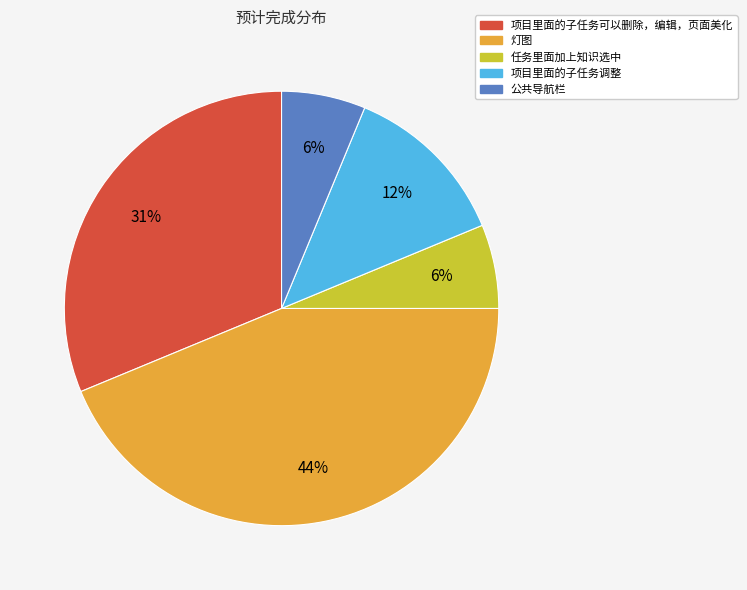

Does 任务里面加上知识选中 account for over 50% of the chart?

No